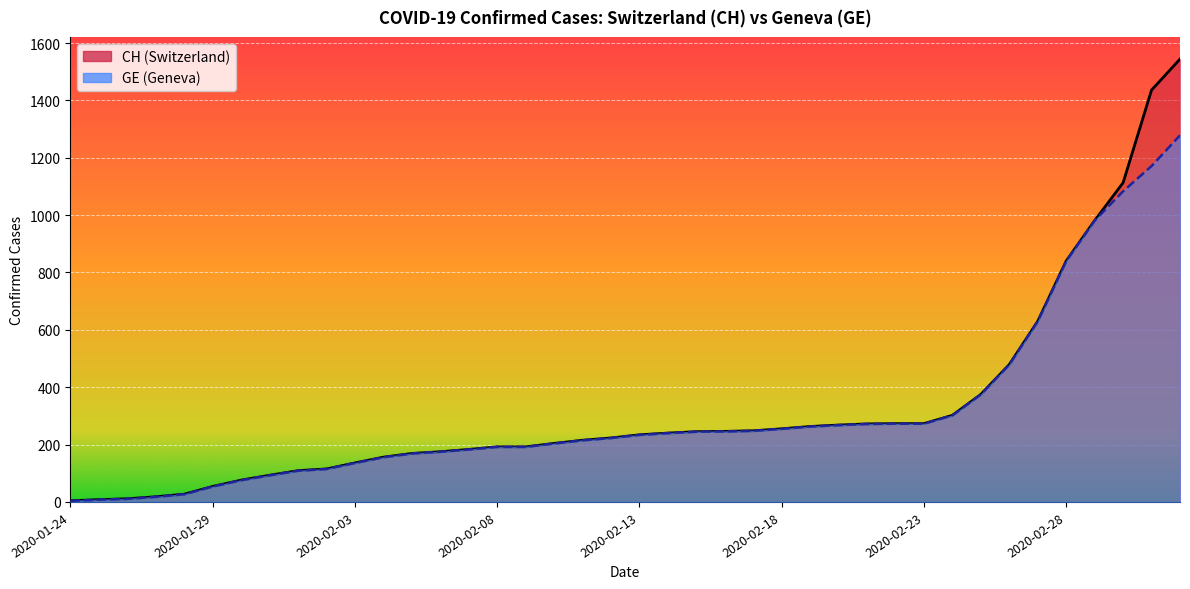

How many values in the GE series are below 234?

20